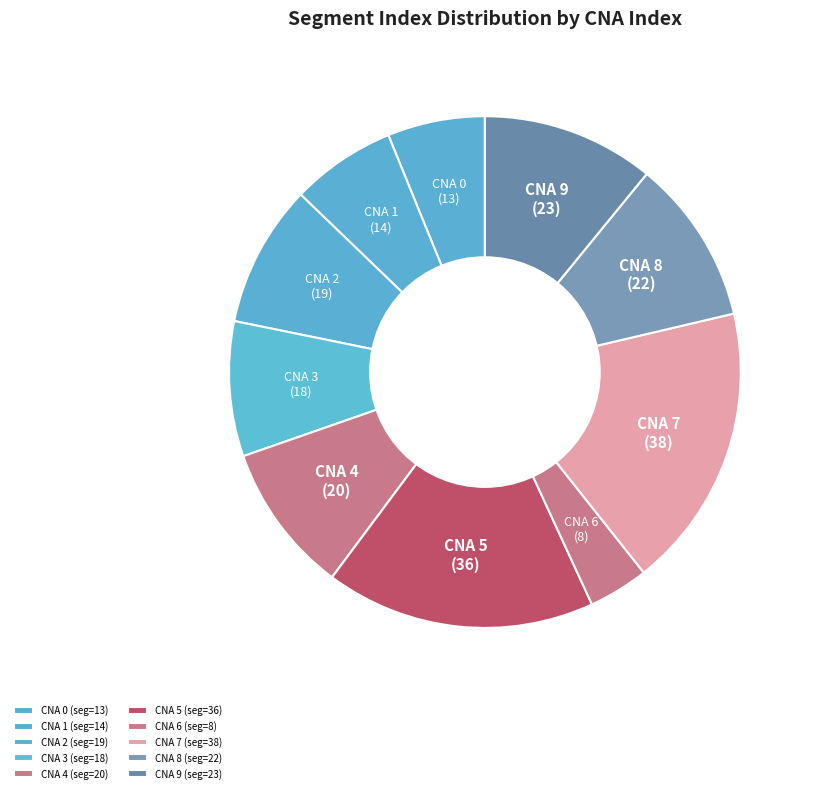

Is there any slice that represents more than half of the pie?

No